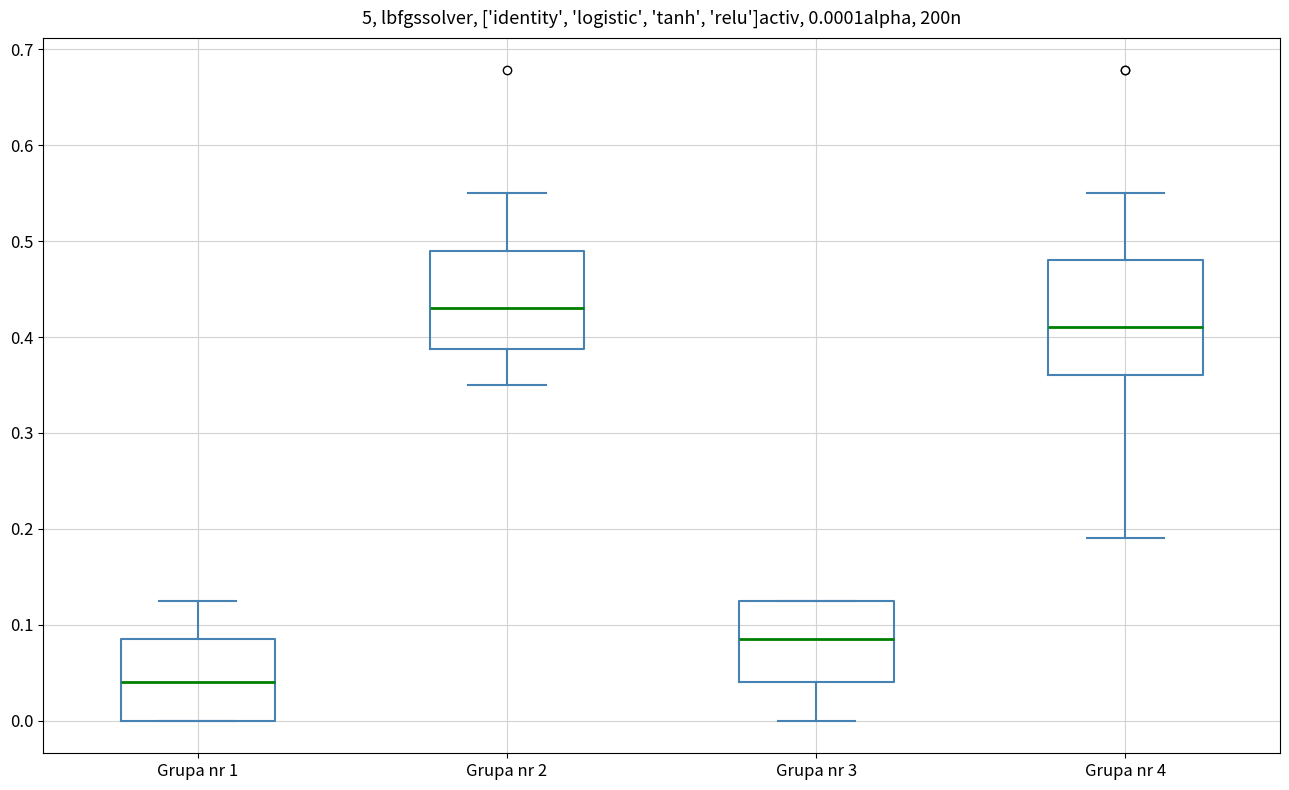

Which box's median line is the lowest?

Grupa nr 1